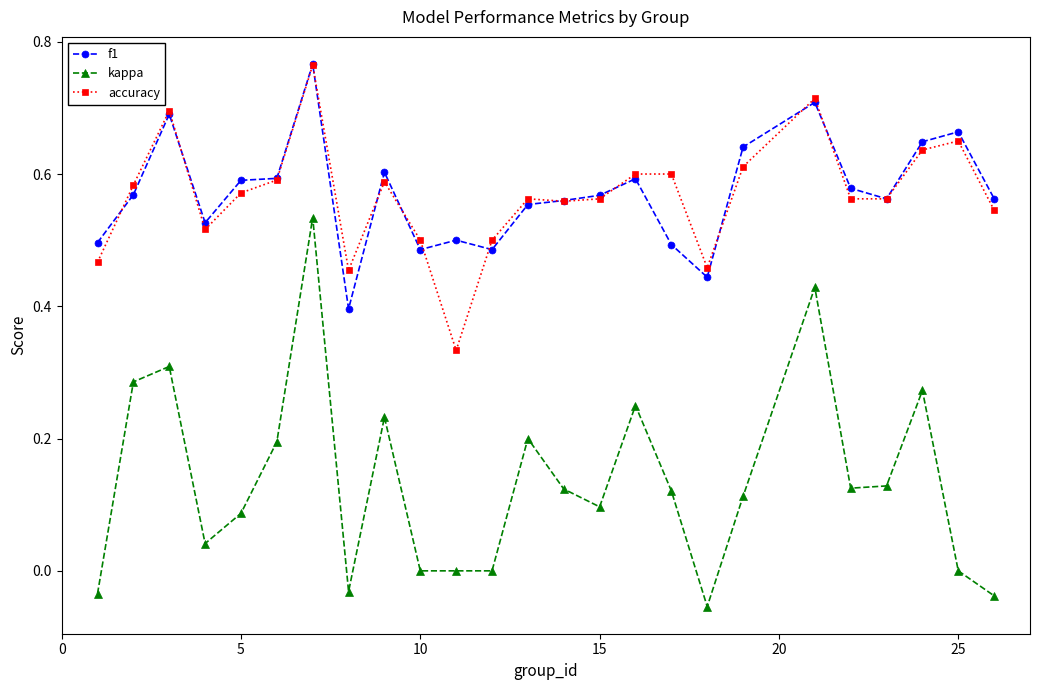

True or false: accuracy and kappa intersect in this chart.

False